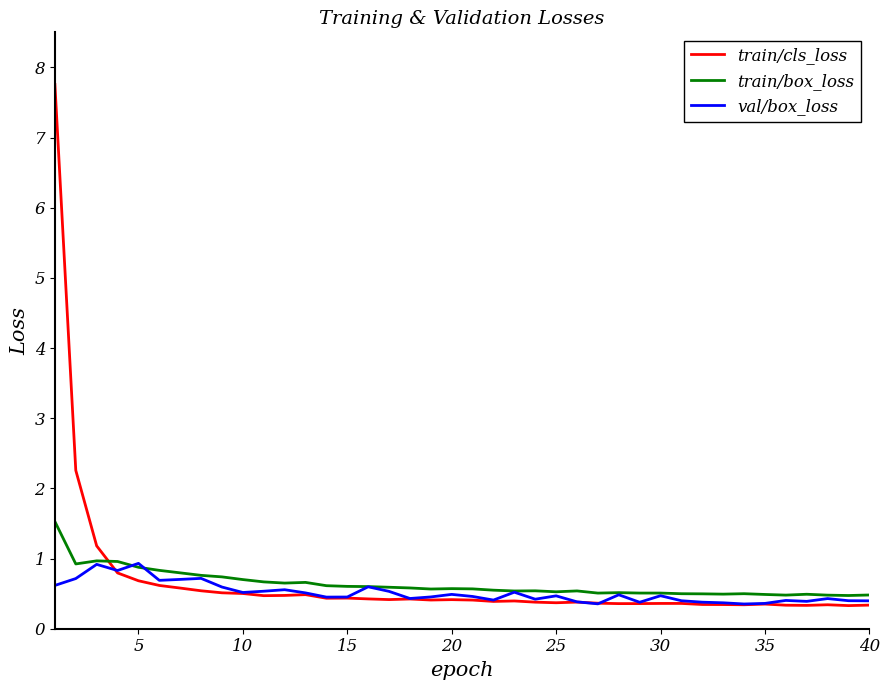

Which series has the widest spread of values?

train/cls_loss